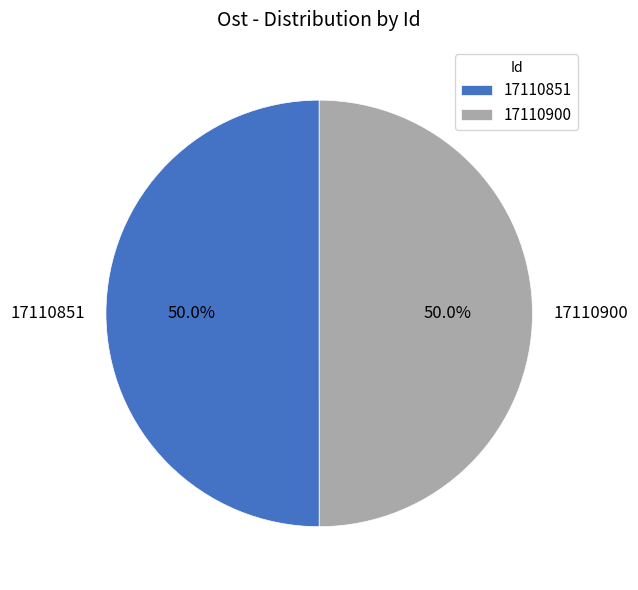

The 17110900 slice represents 42% of the pie. True or false?

False